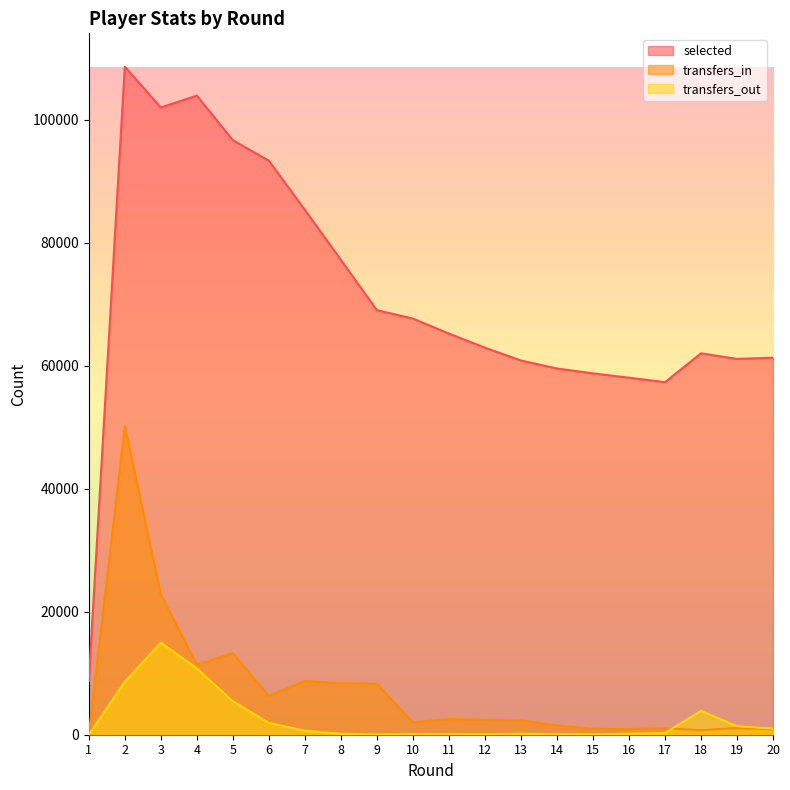

At which category does transfers_in reach its first local peak?

2